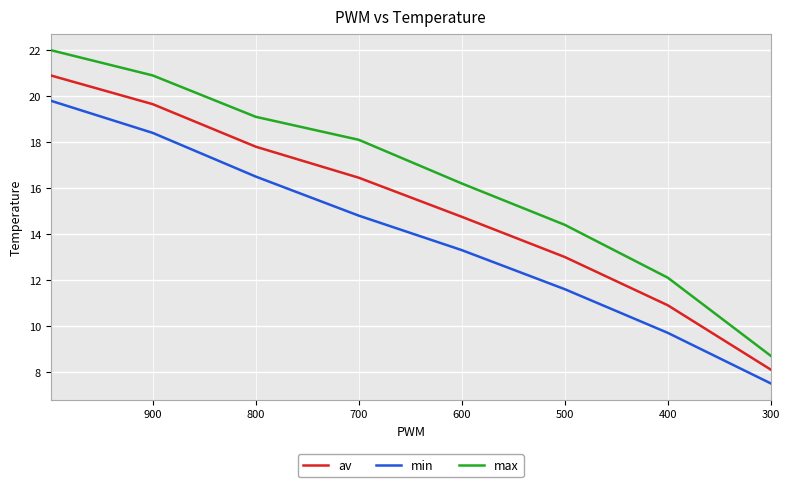

Reading left to right, extract all data points from this chart.

av: 20.9	19.6	17.8	16.4	14.8	13.0	10.9	8.1
min: 19.8	18.4	16.5	14.8	13.3	11.6	9.7	7.5
max: 22.0	20.9	19.1	18.1	16.2	14.4	12.1	8.7